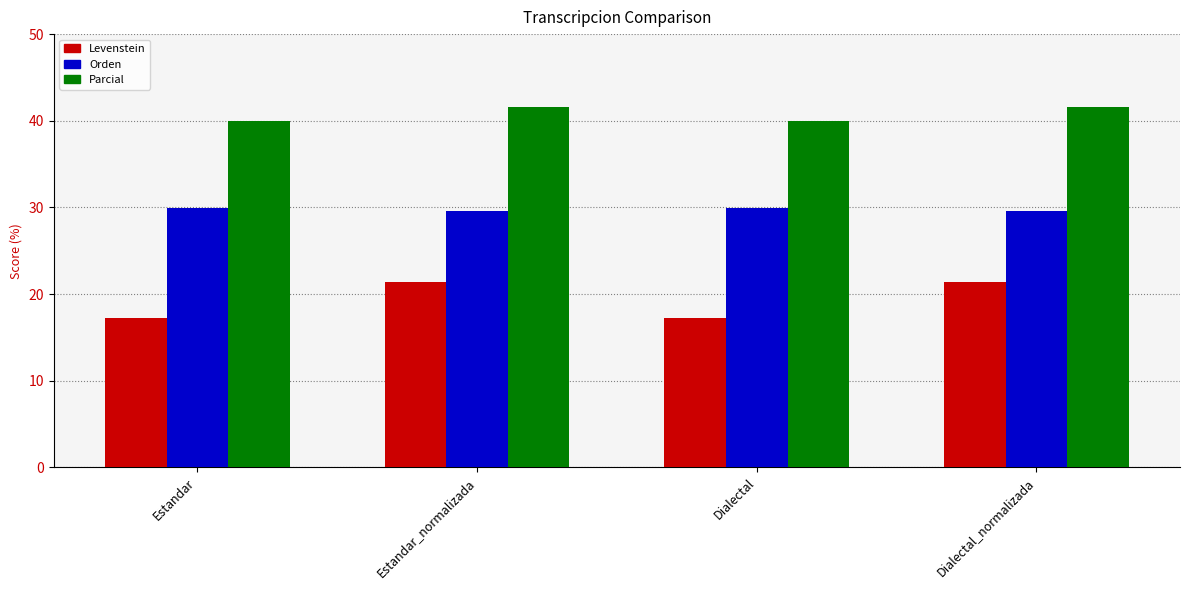

The Parcial series shows 9.2 at Estandar_normalizada. True or false?

False